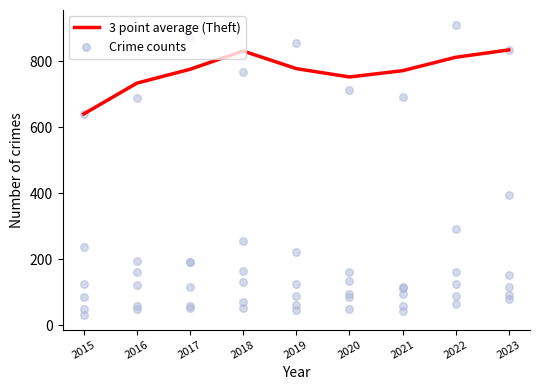

Which has a higher value, 2019 or 2016?

2019